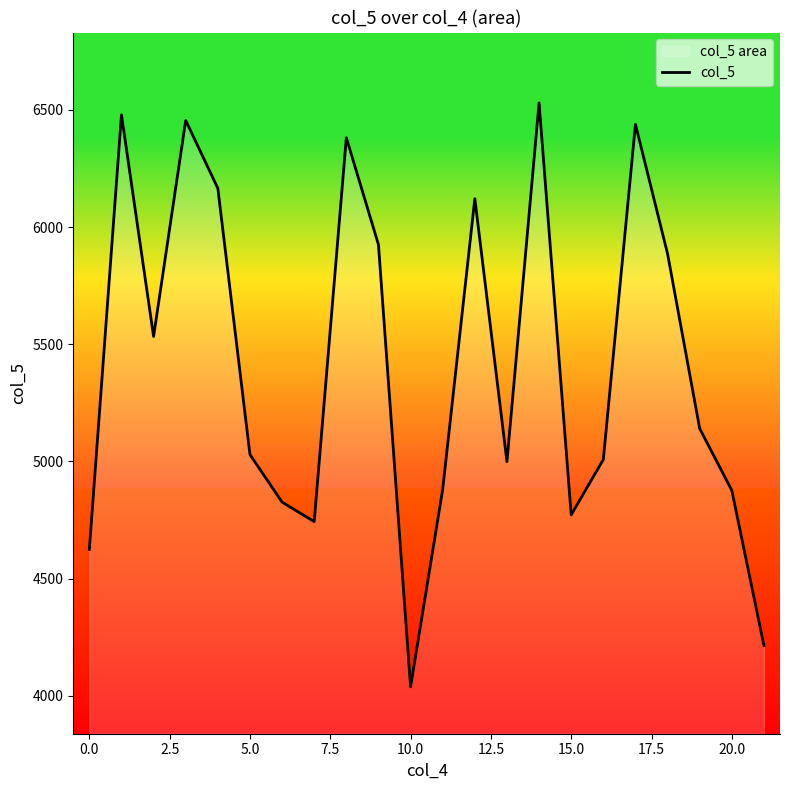

What is the greatest value displayed?

6530